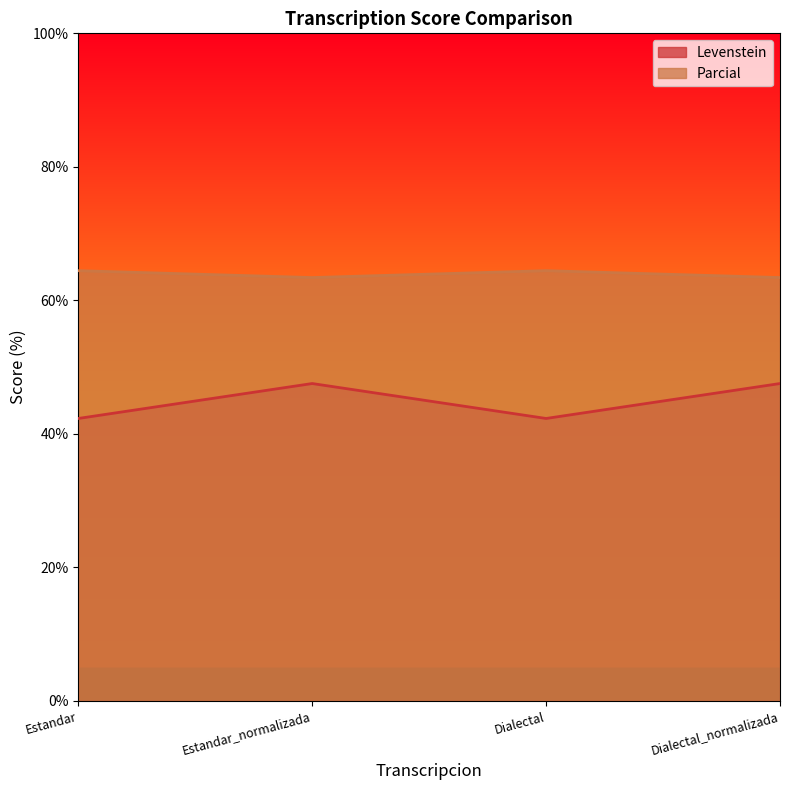

How many lines are shown in the chart?

2